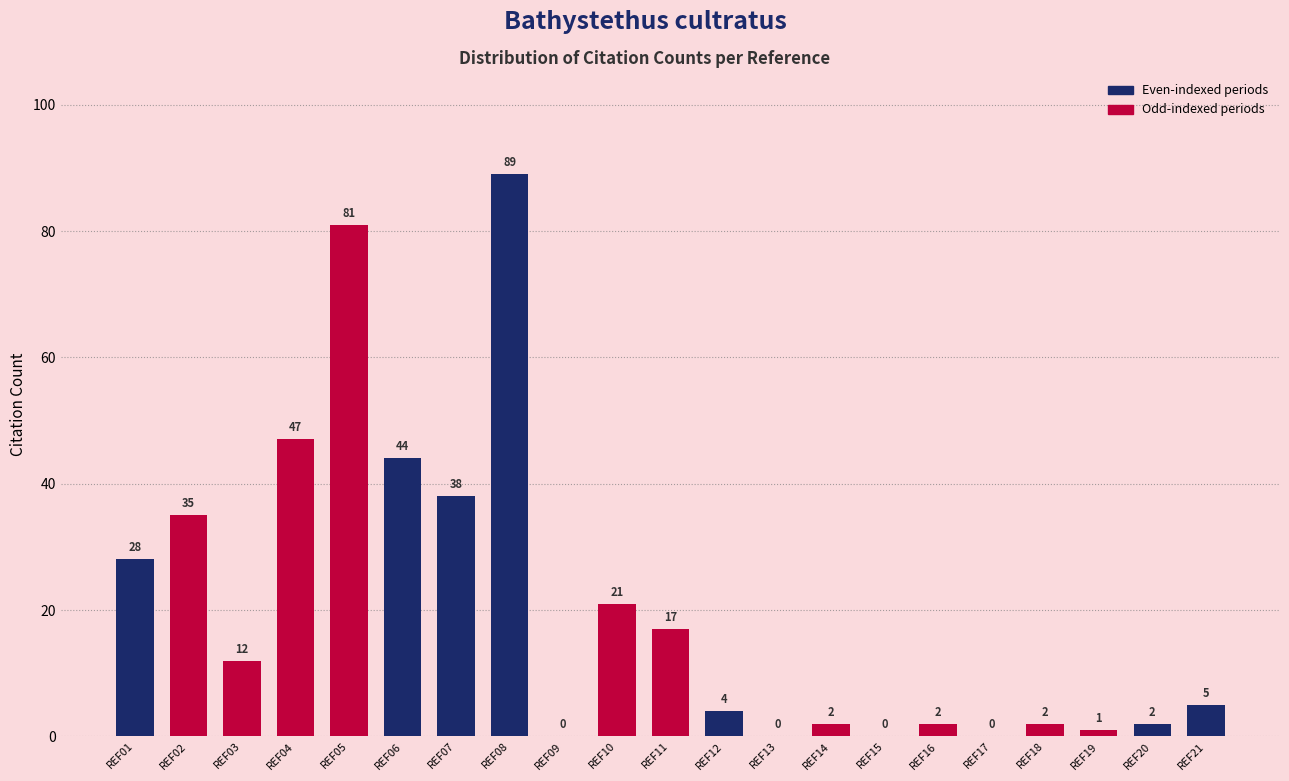

Reading left to right, what are all the values shown in this chart?

REF01=28	REF02=35	REF03=12	REF04=47	REF05=81	REF06=44	REF07=38	REF08=89	REF09=0	REF10=21	REF11=17	REF12=4	REF13=0	REF14=2	REF15=0	REF16=2	REF17=0	REF18=2	REF19=1	REF20=2	REF21=5